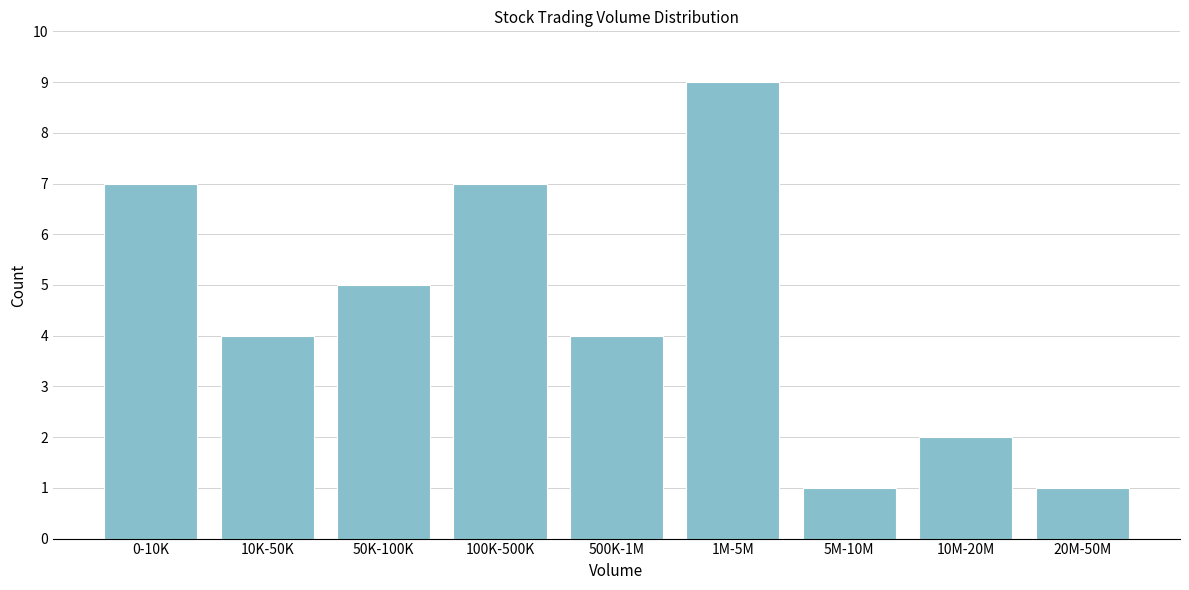

Reading right to left, transcribe all the data shown in this chart.

20M-50M=1	10M-20M=2	5M-10M=1	1M-5M=9	500K-1M=4	100K-500K=7	50K-100K=5	10K-50K=4	0-10K=7